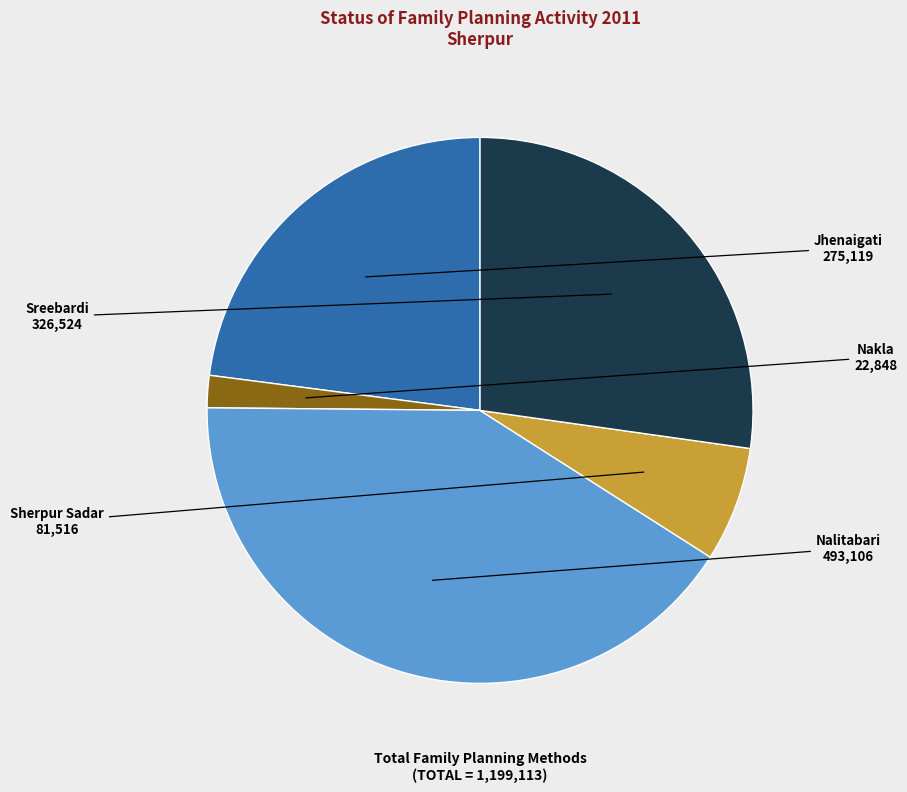

What is the ratio of the value at Sreebardi to the value at Sherpur Sadar?

4.0